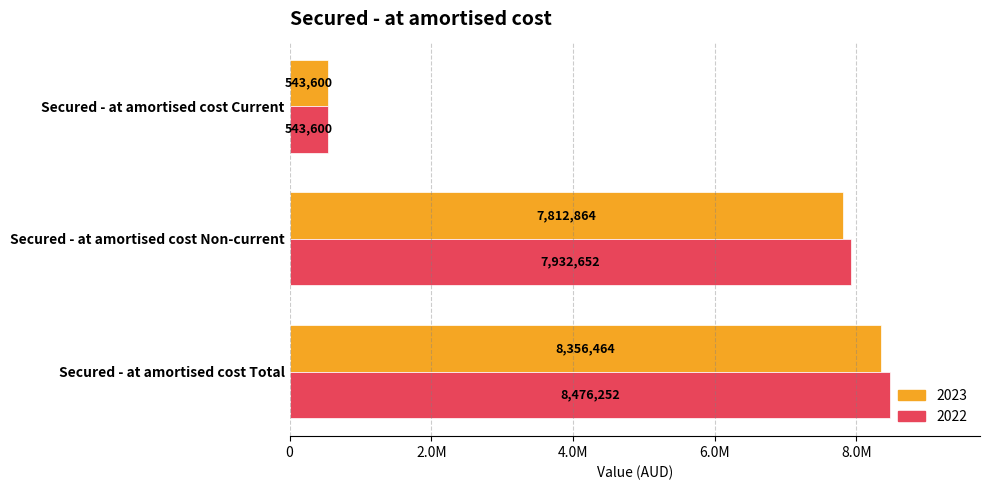

What are all the series names shown in the legend?

2023, 2022